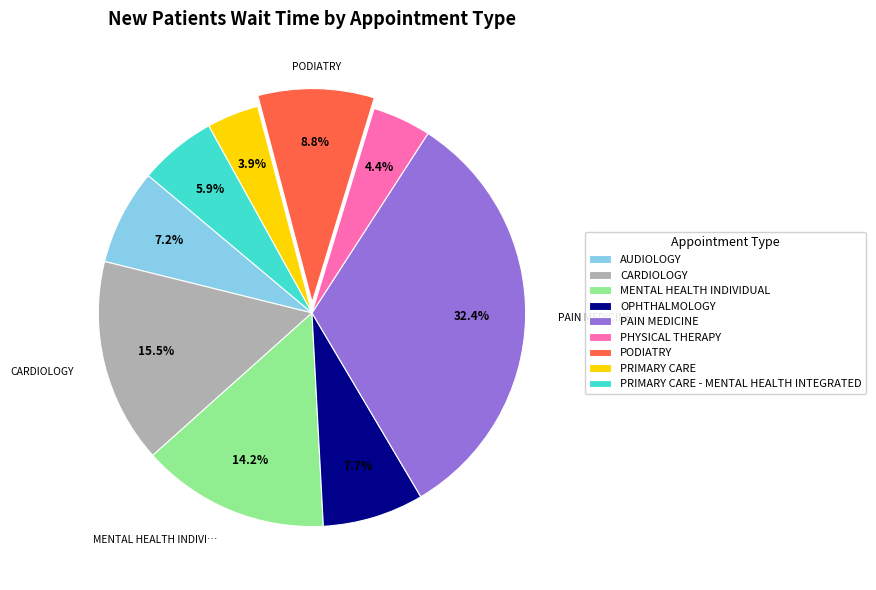

Is OPHTHALMOLOGY the majority of the pie?

No